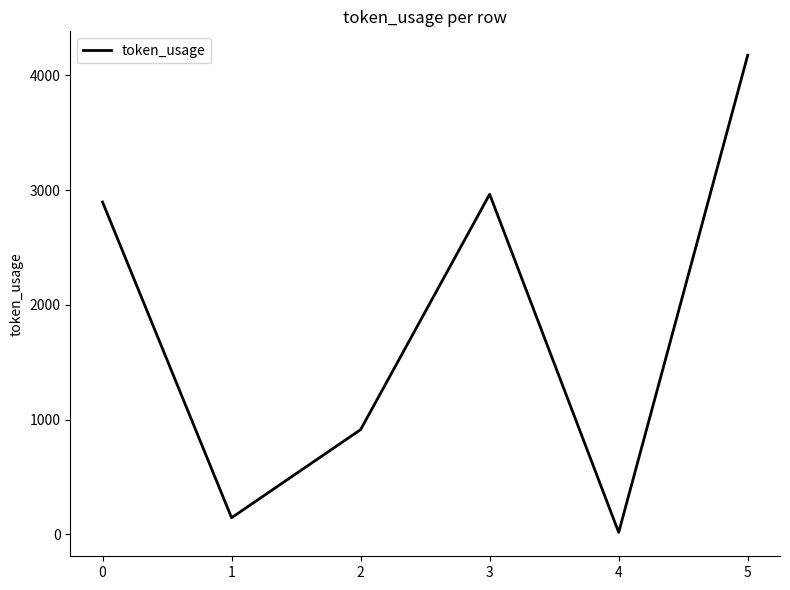

At which category does the data reach its first local valley?

1